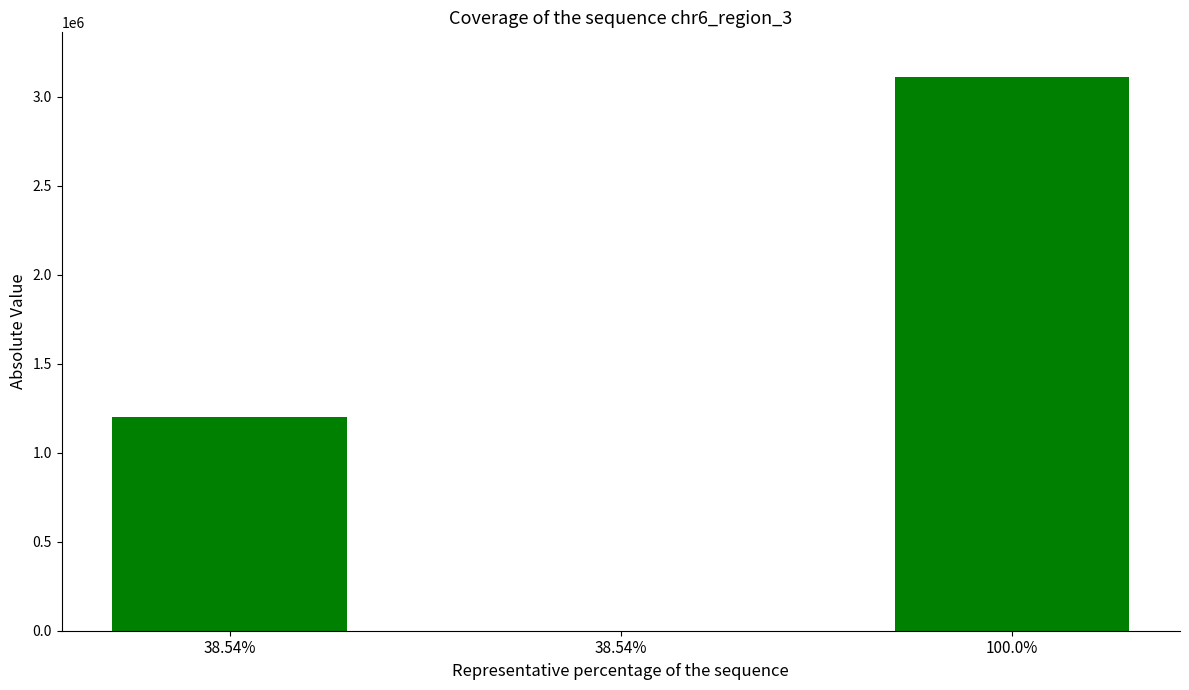

Which label corresponds to the largest value in the chart?

100.0%